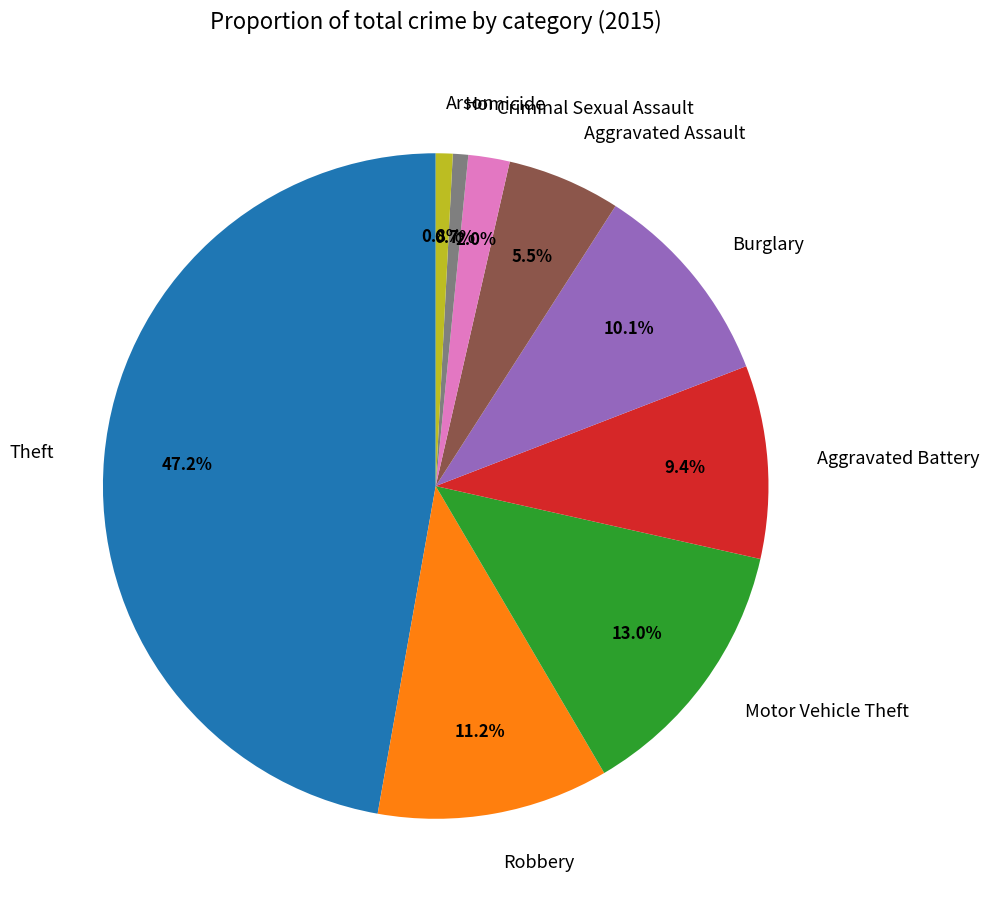

What percentage is NOT represented by Burglary?

89.9%